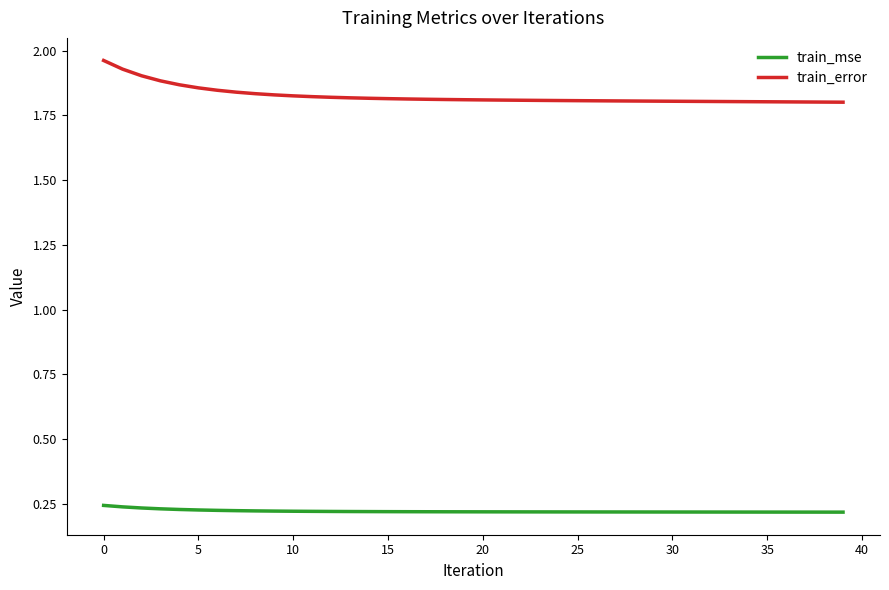

Which series has the largest total across all categories?

train_error